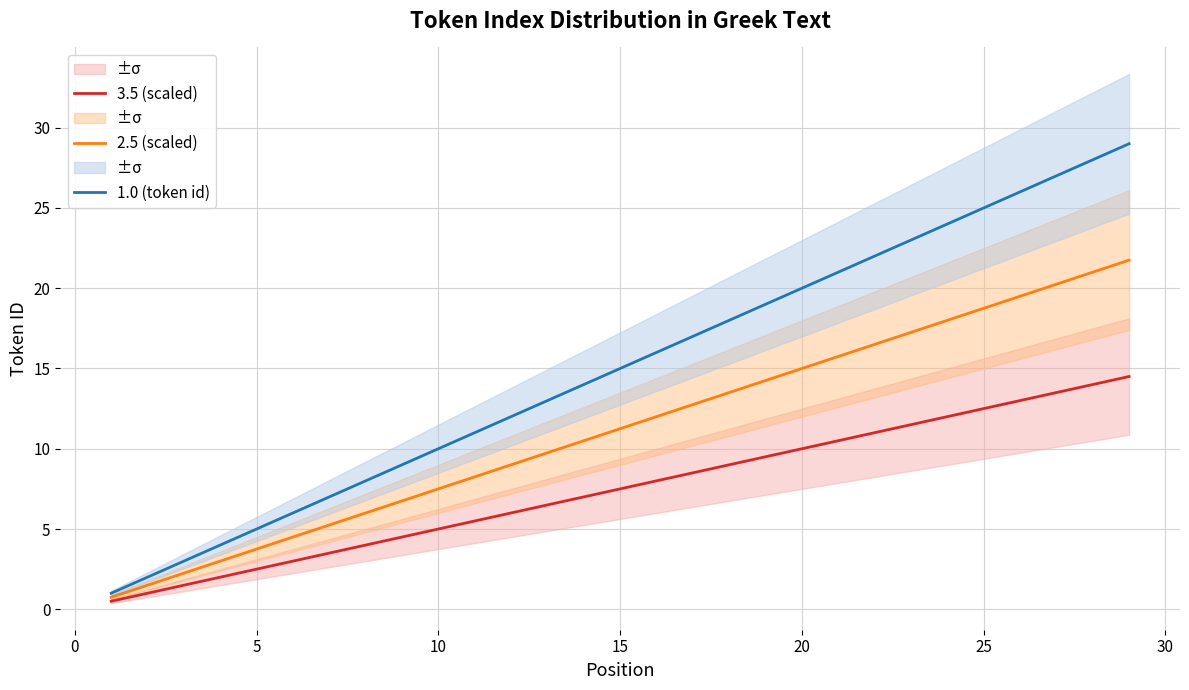

What is the minimum value for 2.5 (scaled)?

0.8